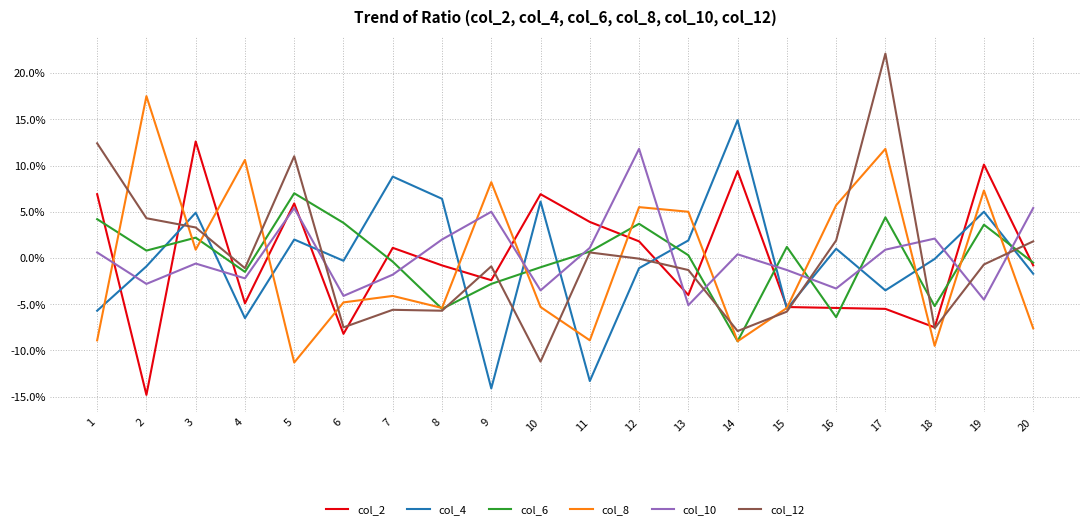

Does the chart have visible grid lines?

Yes